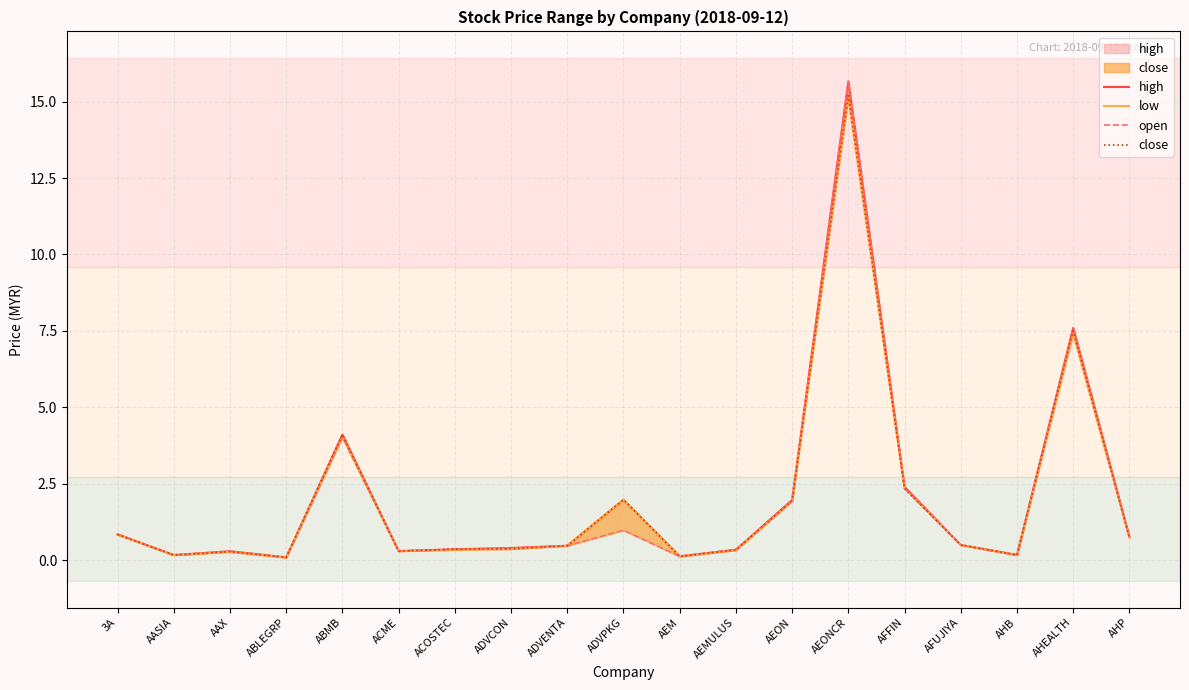

Which series has the largest total across all categories?

high